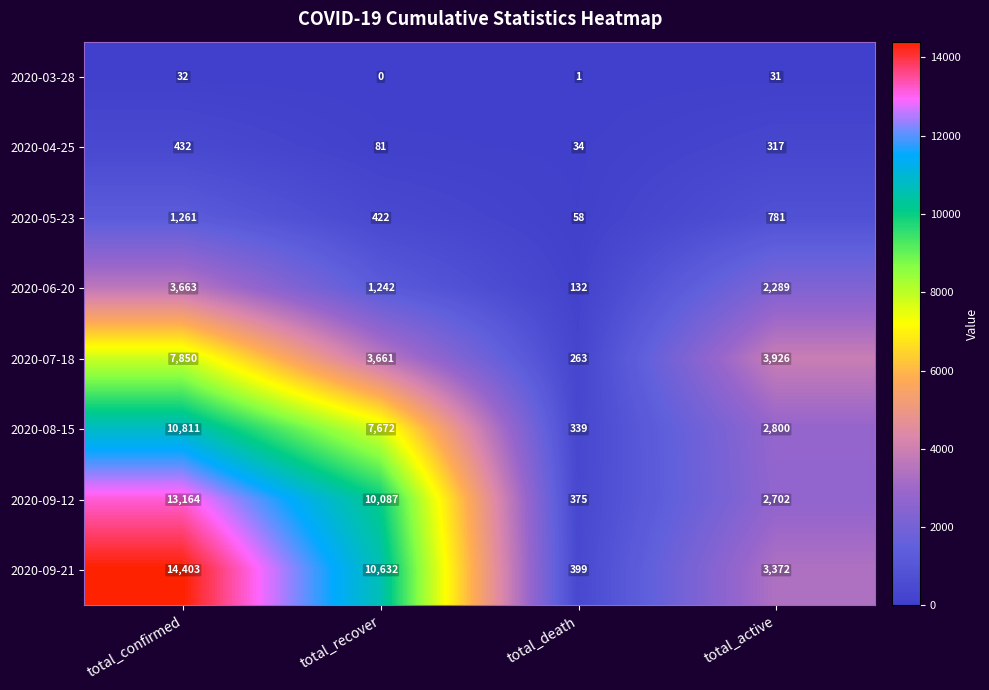

Is it true that 2020-09-21 equals 5087 at total_active?

False